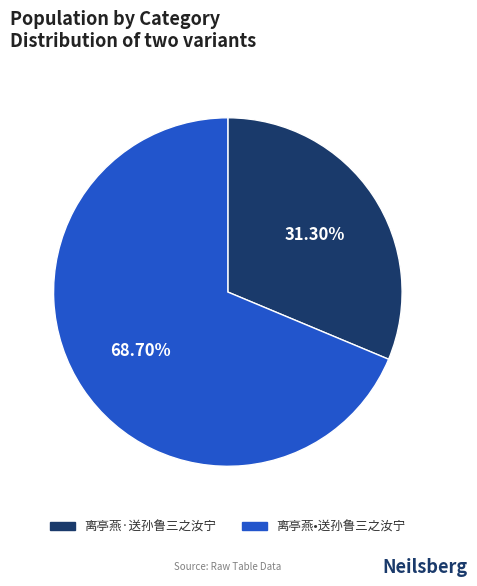

What percentage is the 离亭燕•送孙鲁三之汝宁 slice, to the nearest percent?

69%